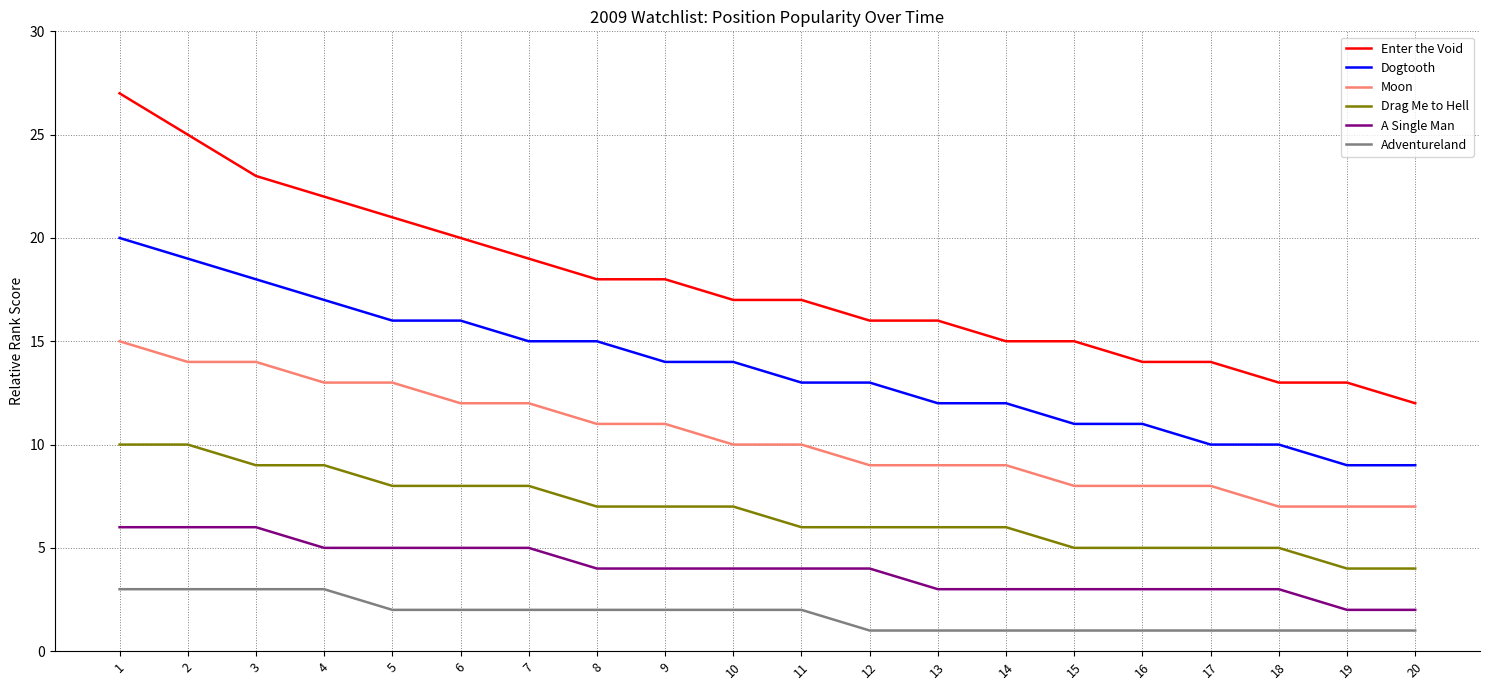

True or false: Adventureland and Dogtooth intersect in this chart.

False